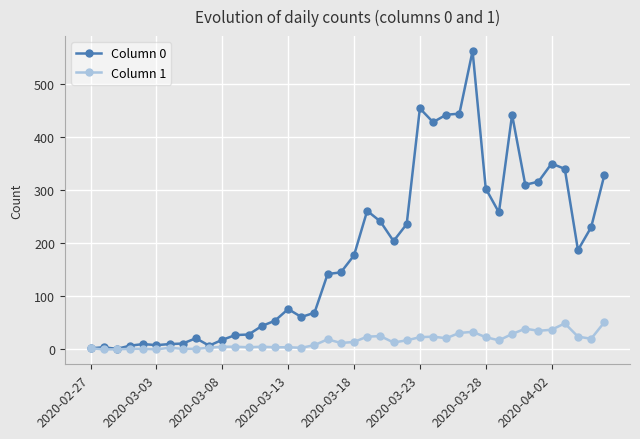

What is the average value of the Column 1 series?

16